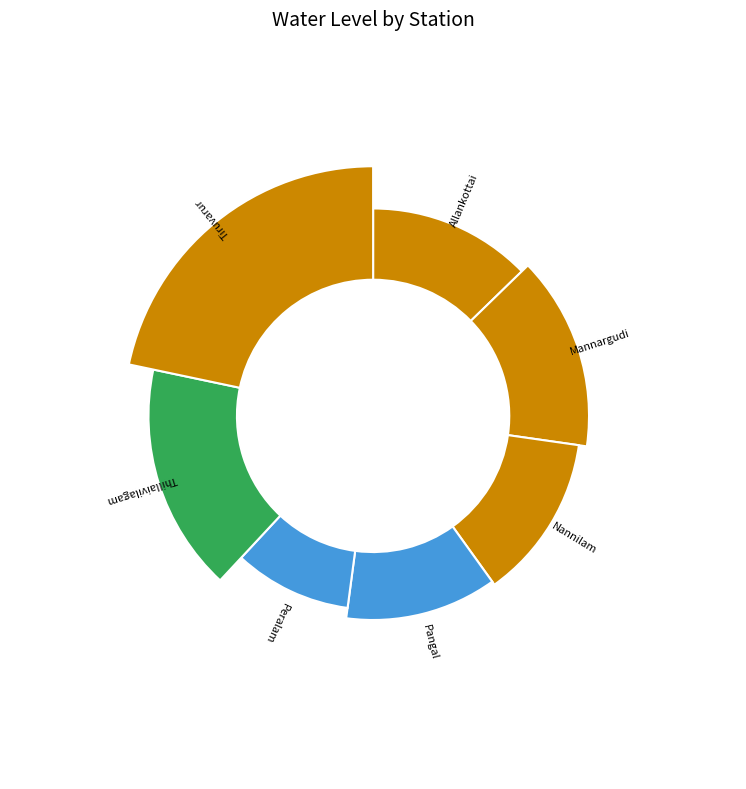

What is the ratio of the value at Mannargudi to the value at Tiruvarur?

0.7